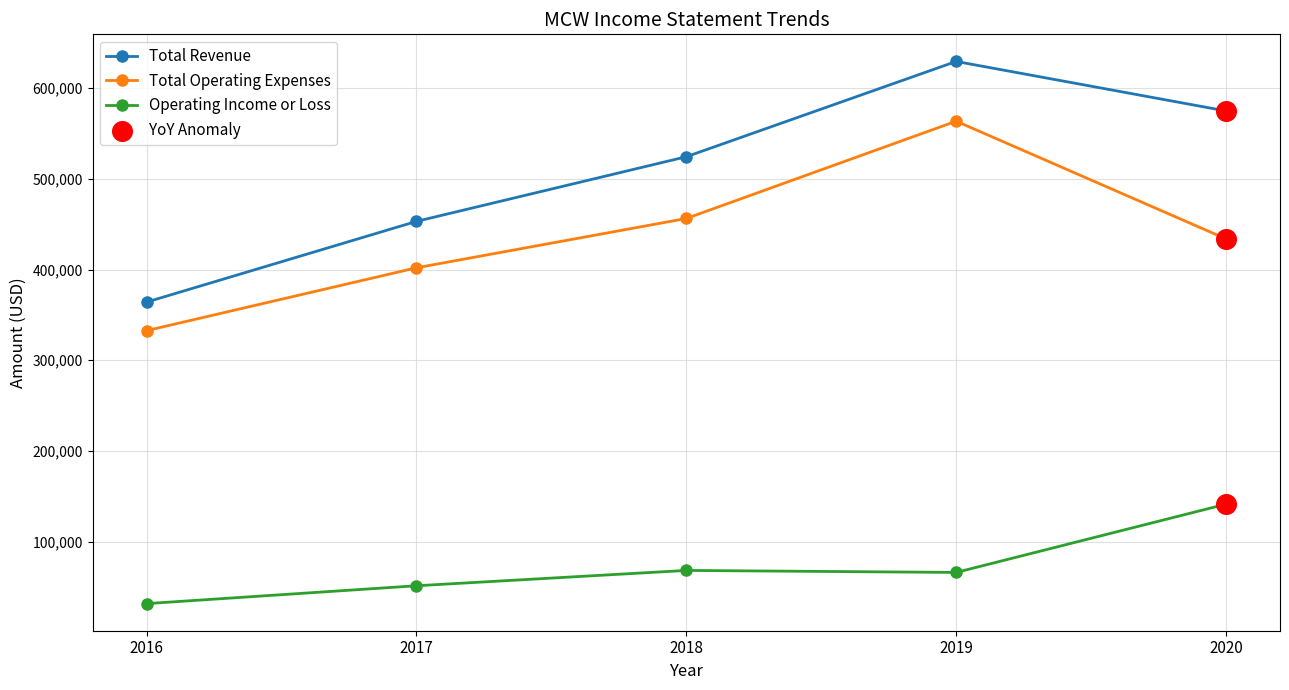

Which series has the largest range (max minus min)?

Total Revenue